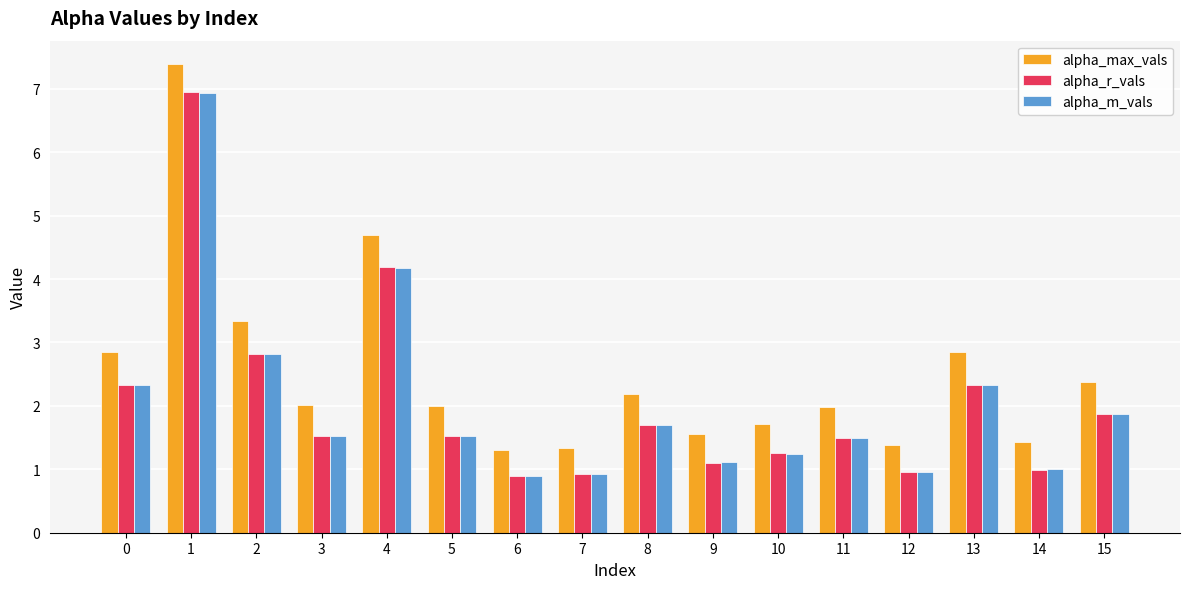

What value does the alpha_r_vals series have at 13?

2.3